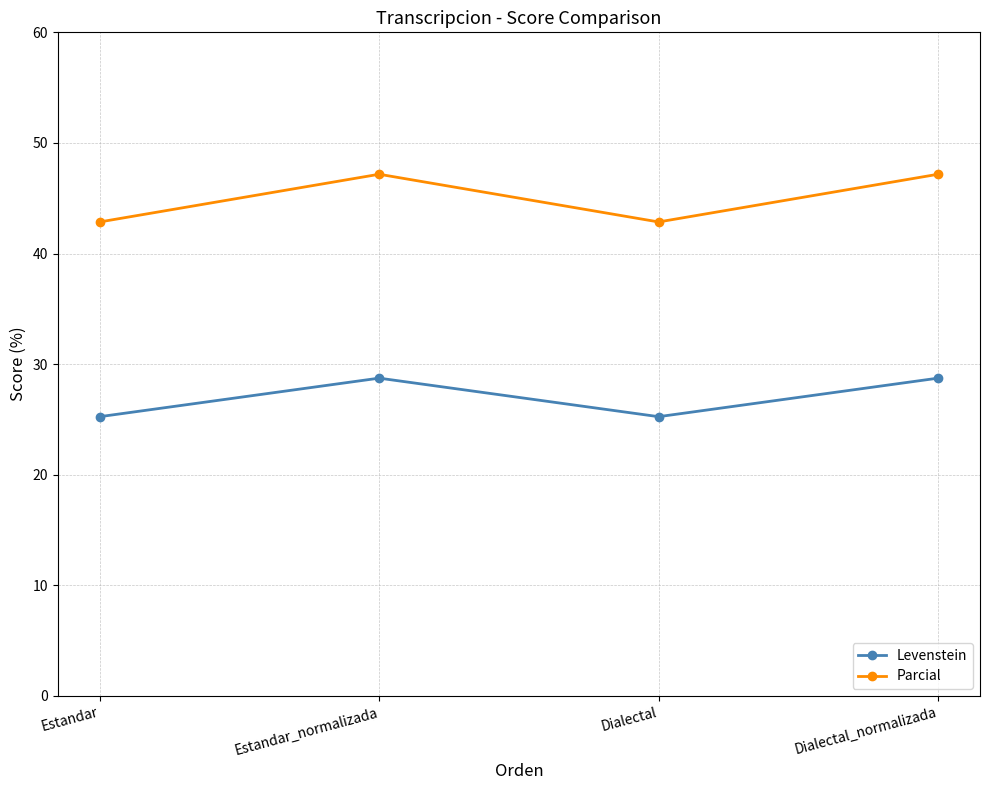

In Levenstein, how many points are lower than both neighbors (excluding endpoints)?

1